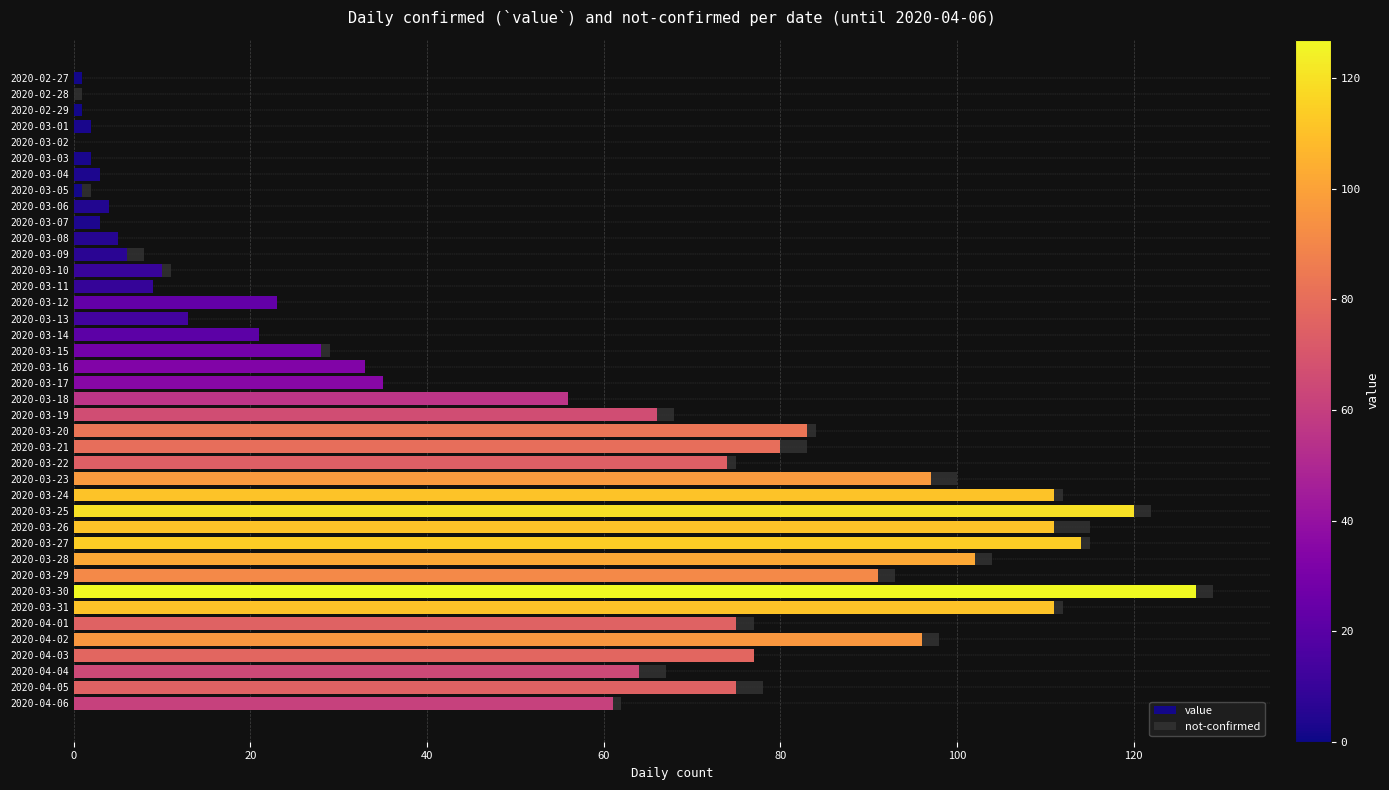

What is the maximum value for value?

127